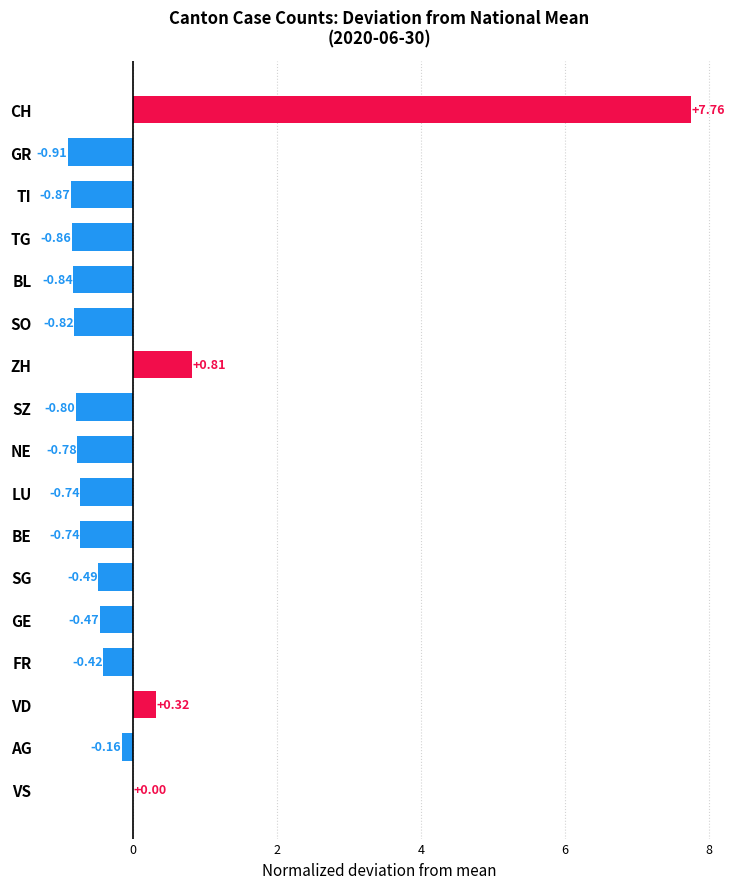

What is the change in value from ZH to GR?

-1.7